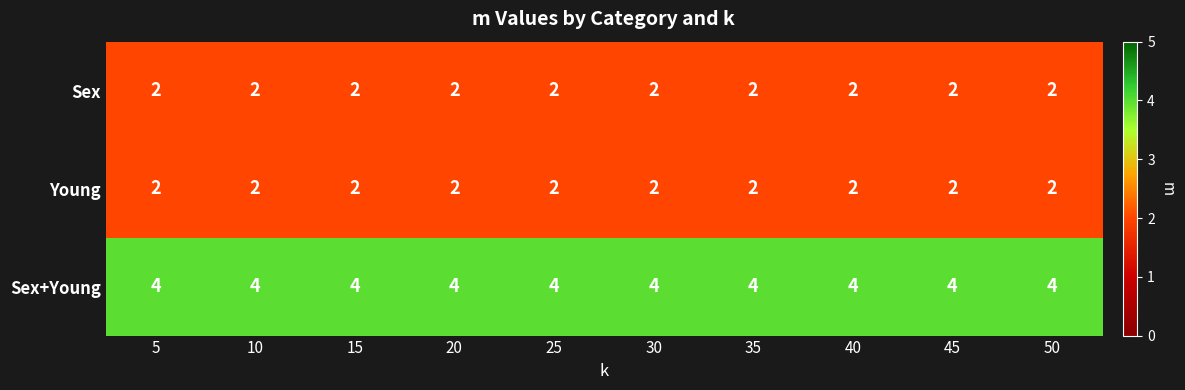

Is the value of Sex+Young at 35 greater than the value of Sex at 35?

Yes